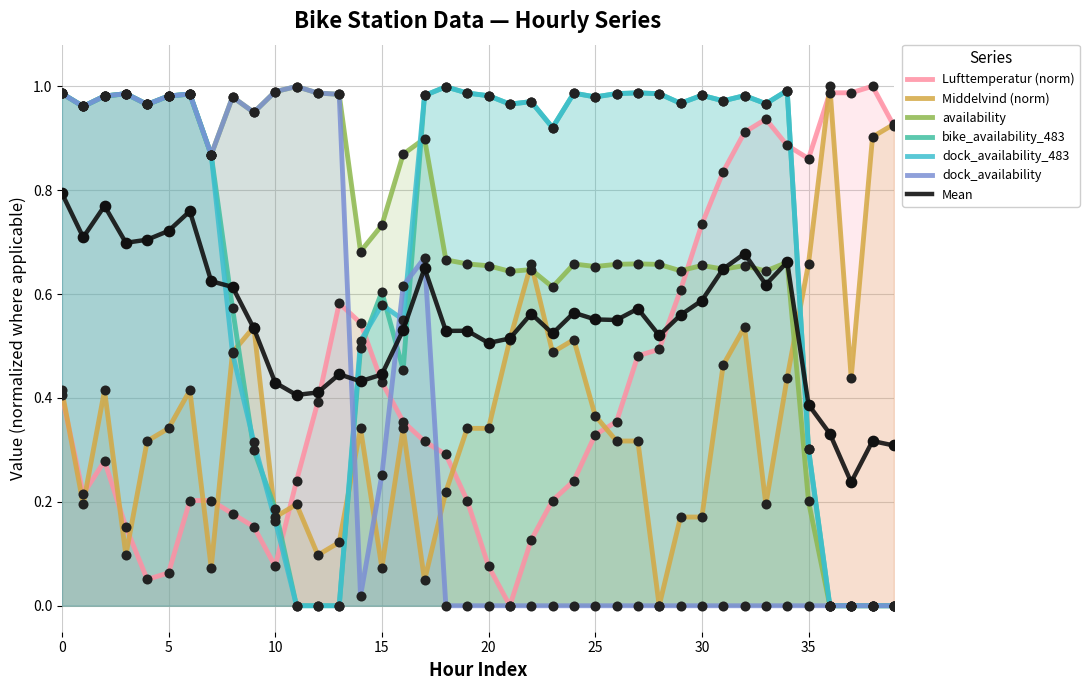

Which series contains the highest Y value?

Lufttemperatur